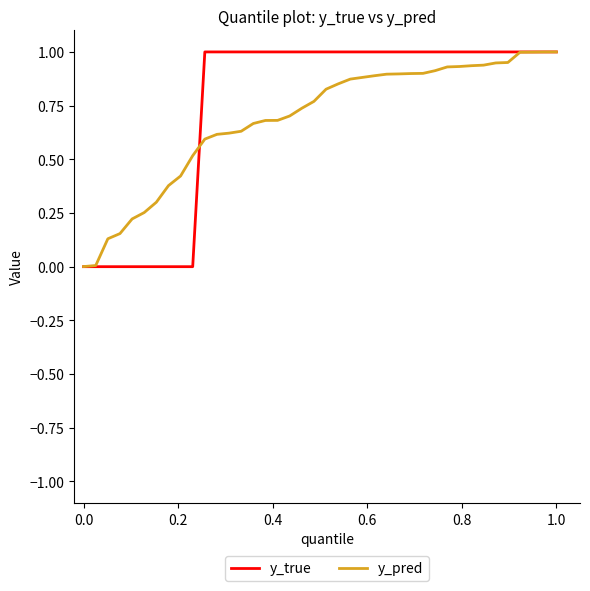

Which series has the largest range (max minus min)?

y_true